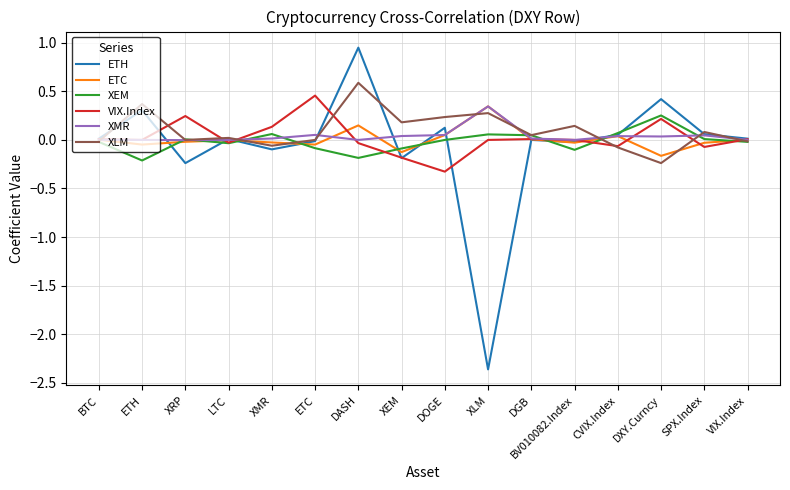

Which series has the largest total across all categories?

XLM